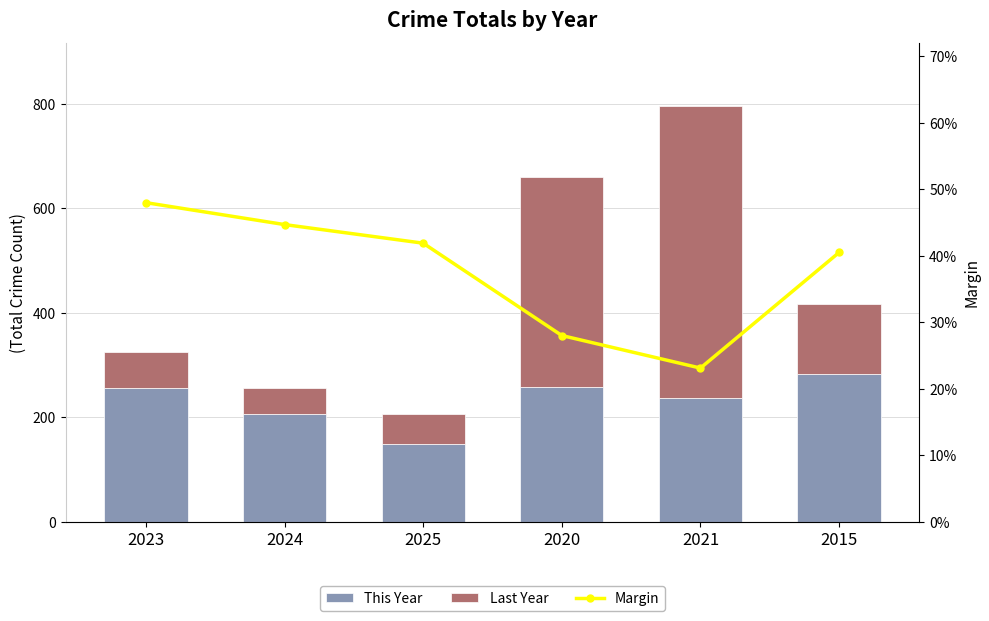

True or false: Last Year has a value of 636.6 at 2020.

False